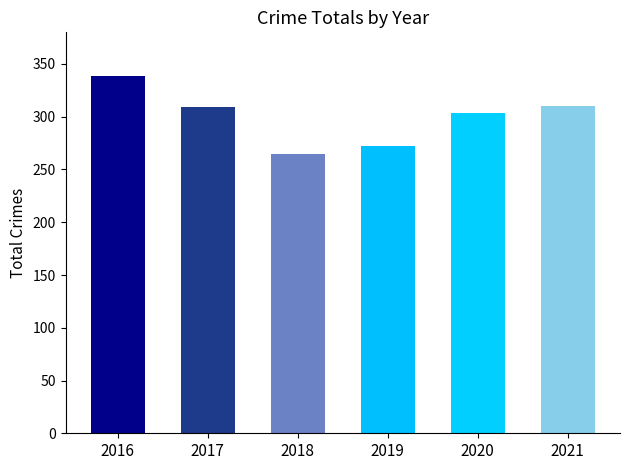

What is the smallest value displayed?

265